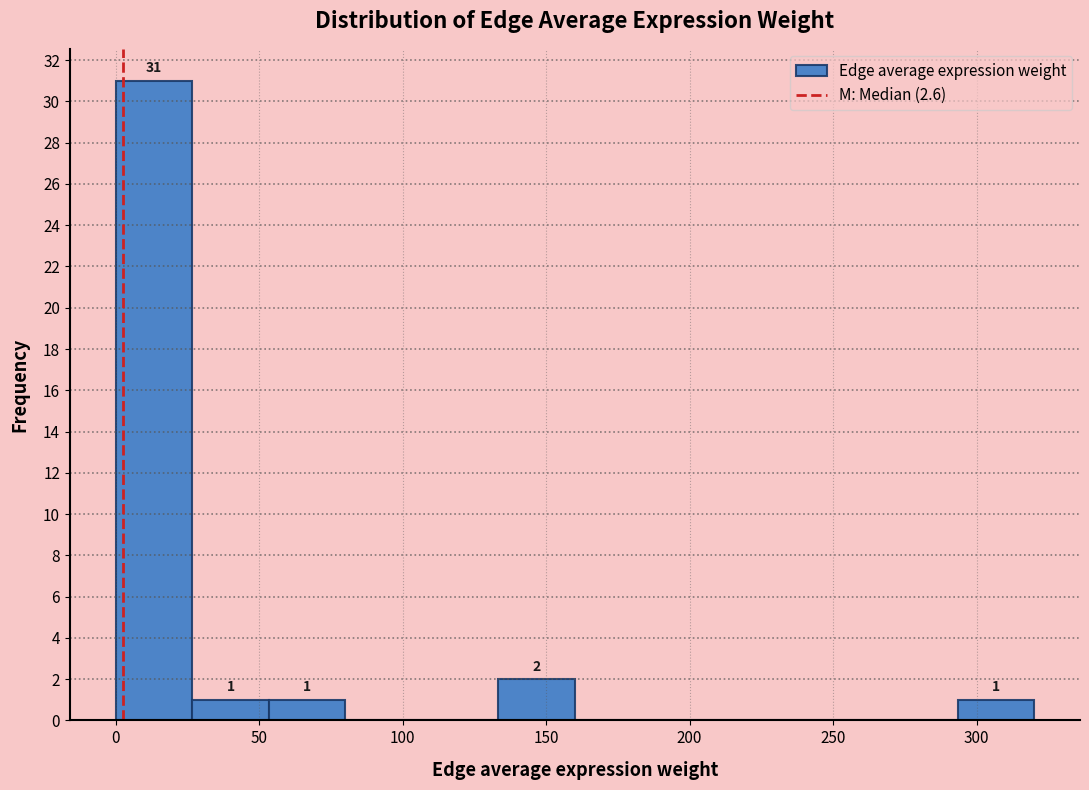

Which range on the x-axis has the tallest bar?

0 to 25